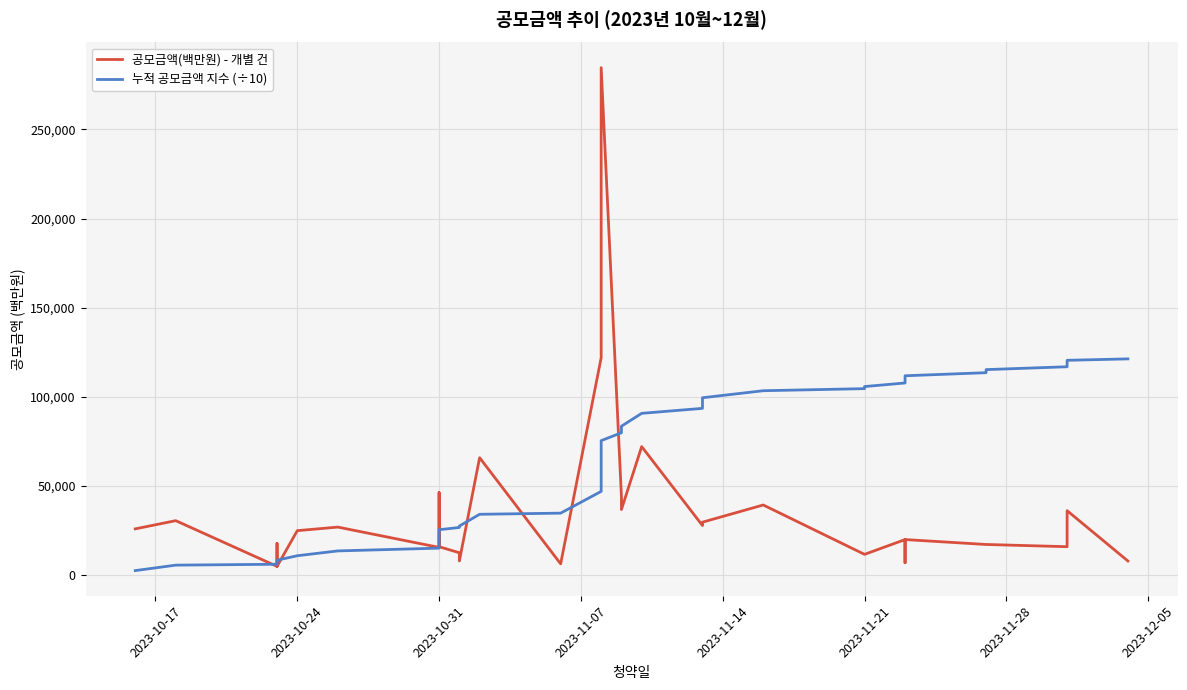

True or false: 누적 공모금액 지수 (÷10) has a value of 24513.7 at 27.

False